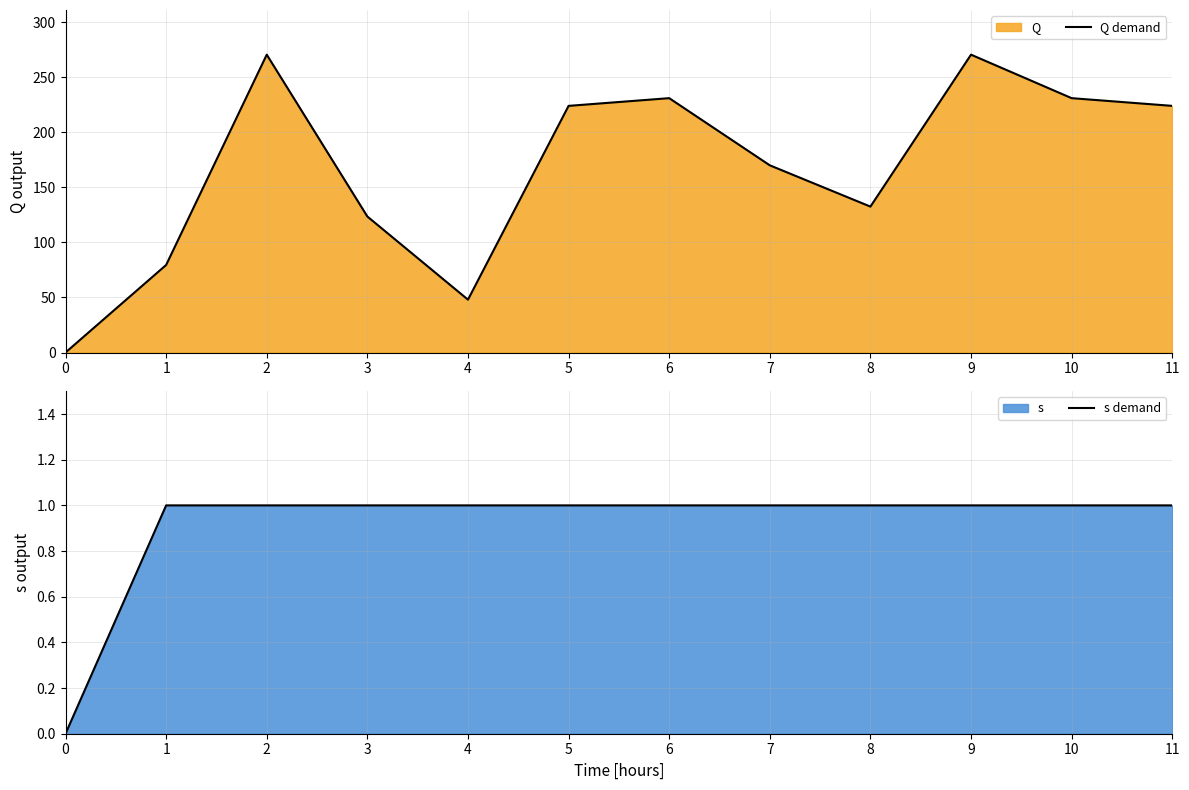

At 7, list the series in order from largest to smallest.

Q demand, s demand